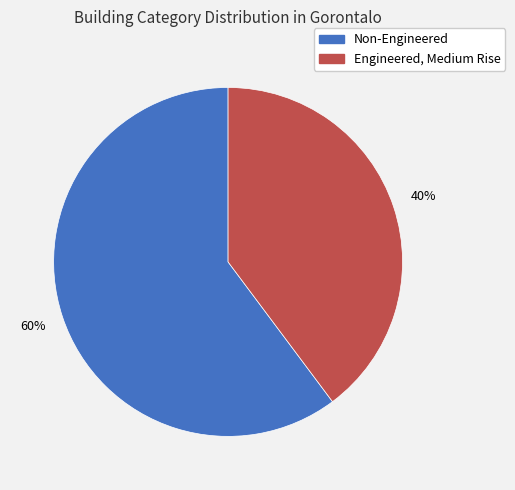

Count the number of slices in the pie.

2